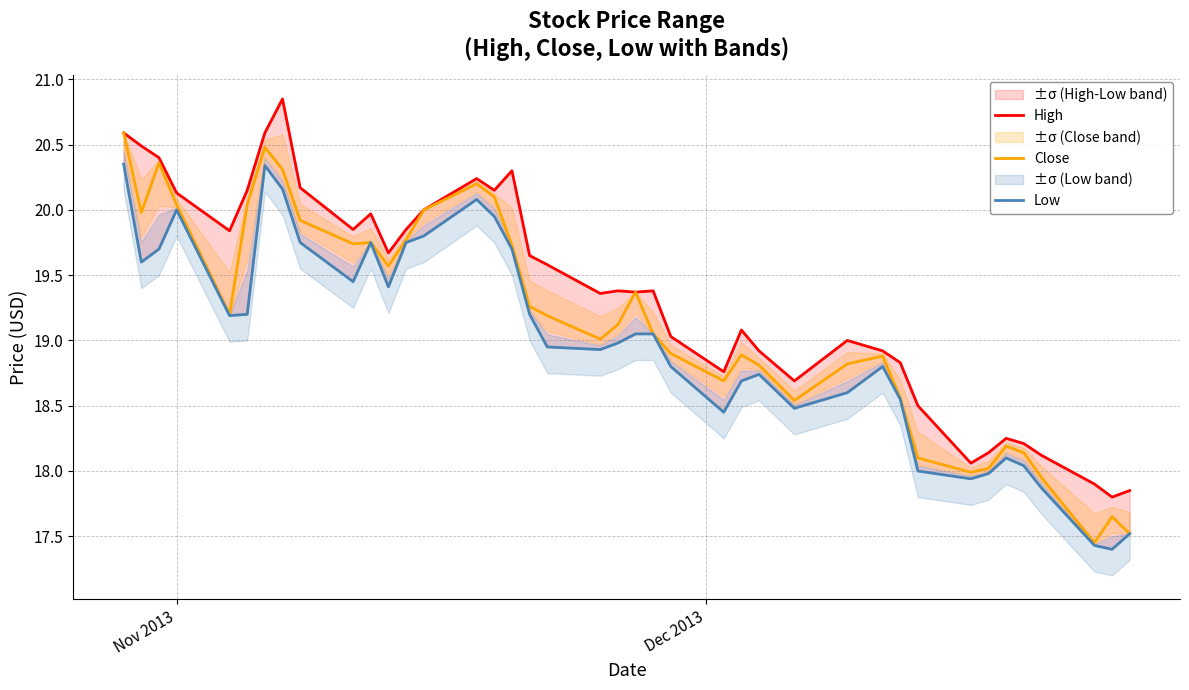

Reading left to right, extract all data points from this chart.

High: 20.6	20.5	20.4	20.1	19.8	20.1	20.6	20.9	20.2	19.9	20.0	19.7	19.9	20.0	20.2	20.1	20.3	19.6	19.6	19.4	19.4	19.4	19.4	19.0	18.8	19.1	18.9	18.7	19.0	18.9	18.8	18.5	18.1	18.1	18.2	18.2	18.1	17.9	17.8	17.9
Close: 20.6	20.0	20.4	20.0	19.2	20.0	20.5	20.3	19.9	19.7	19.8	19.6	19.8	20.0	20.2	20.1	19.7	19.3	19.2	19.0	19.1	19.4	19.1	18.9	18.7	18.9	18.8	18.5	18.8	18.9	18.6	18.1	18.0	18.0	18.2	18.1	17.9	17.4	17.6	17.5
Low: 20.4	19.6	19.7	20.0	19.2	19.2	20.3	20.2	19.8	19.4	19.8	19.4	19.8	19.8	20.1	19.9	19.7	19.2	18.9	18.9	19.0	19.1	19.1	18.8	18.4	18.7	18.7	18.5	18.6	18.8	18.6	18.0	17.9	18.0	18.1	18.0	17.9	17.4	17.4	17.5